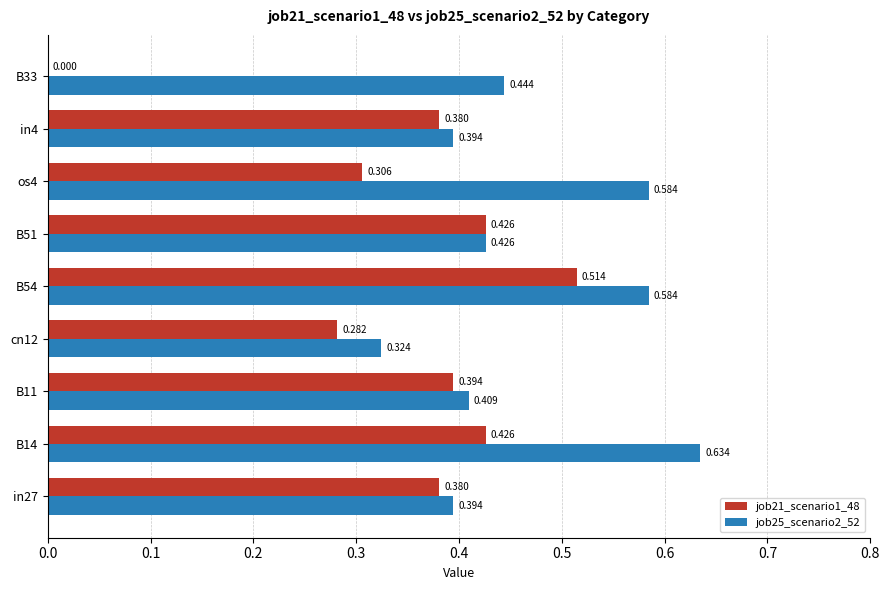

Which series has the largest total across all categories?

job25_scenario2_52